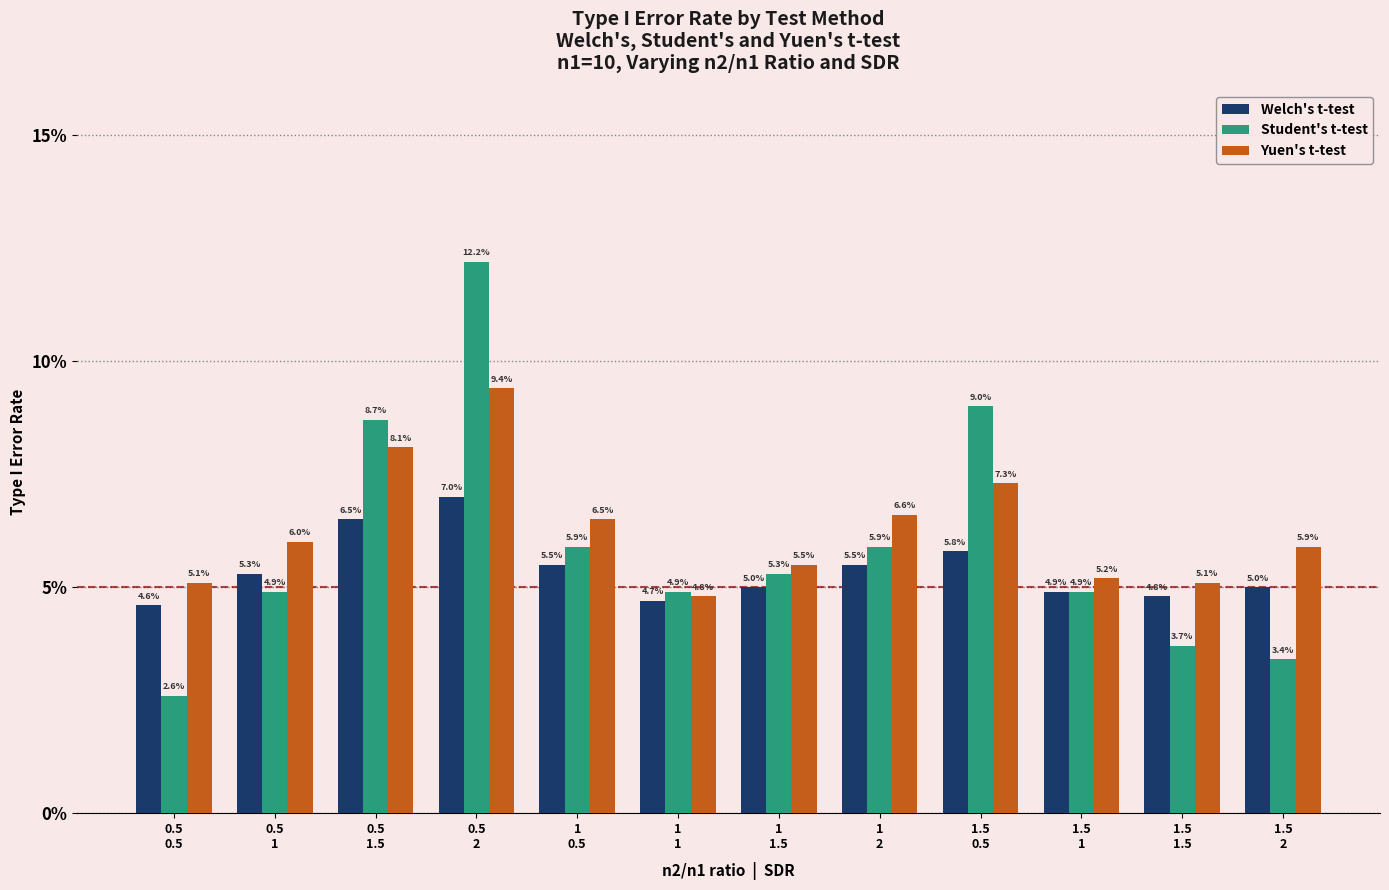

Rank the categories by Yuen's t-test value from highest to lowest.

0.5
2, 0.5
1.5, 1.5
0.5, 1
2, 1
0.5, 0.5
1, 1.5
2, 1
1.5, 1.5
1, 0.5
0.5, 1.5
1.5, 1
1